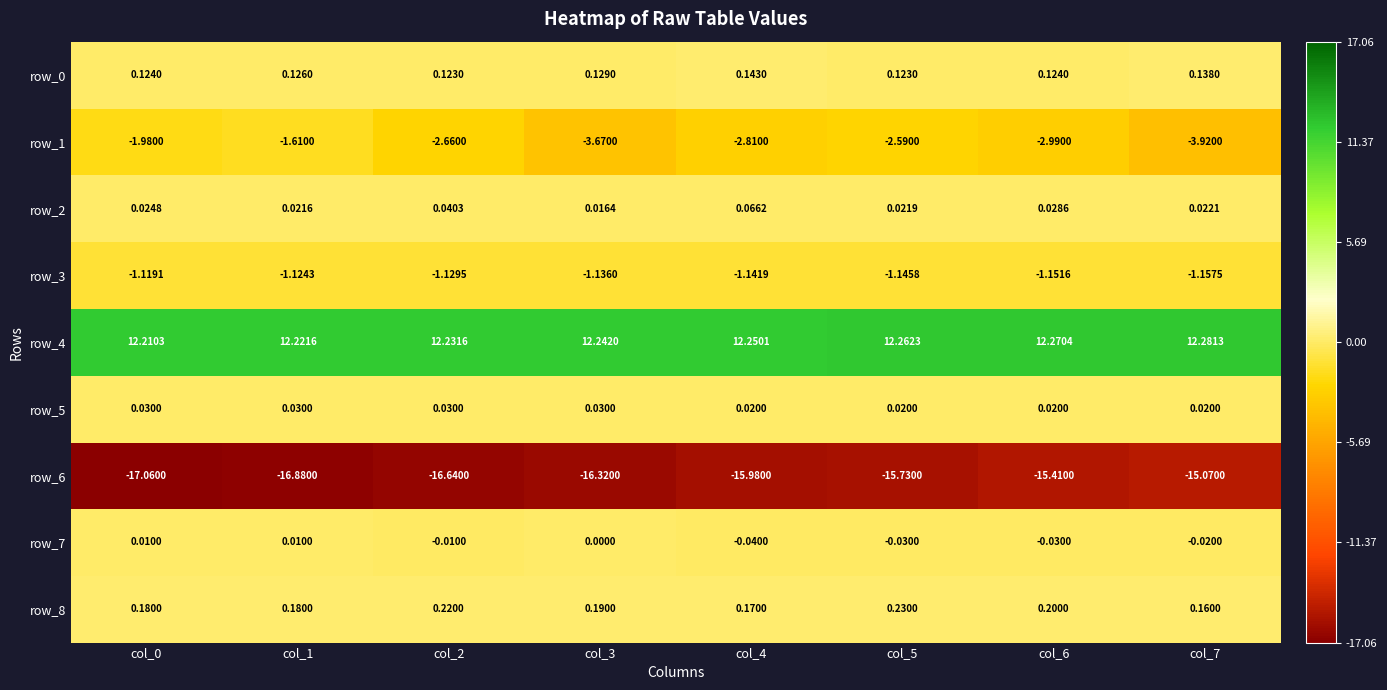

How many distinct data groups are displayed?

9